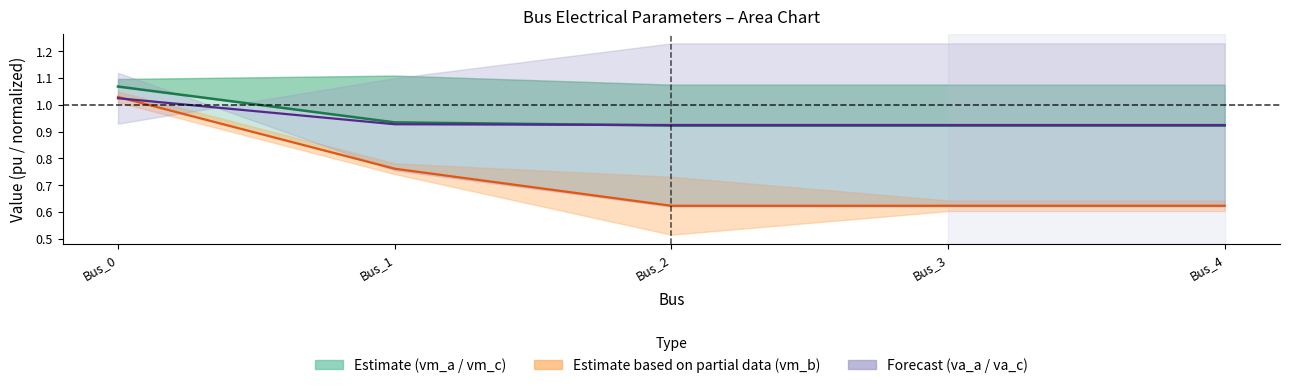

Which category has the highest value in the pf_va_c_degree series?

Bus_0